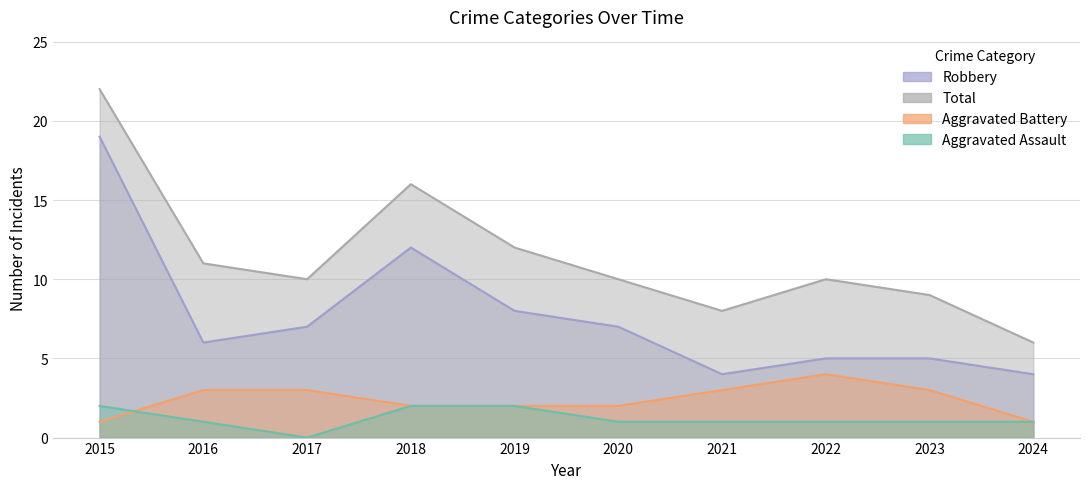

True or false: Robbery and Aggravated Battery cross at least once.

False